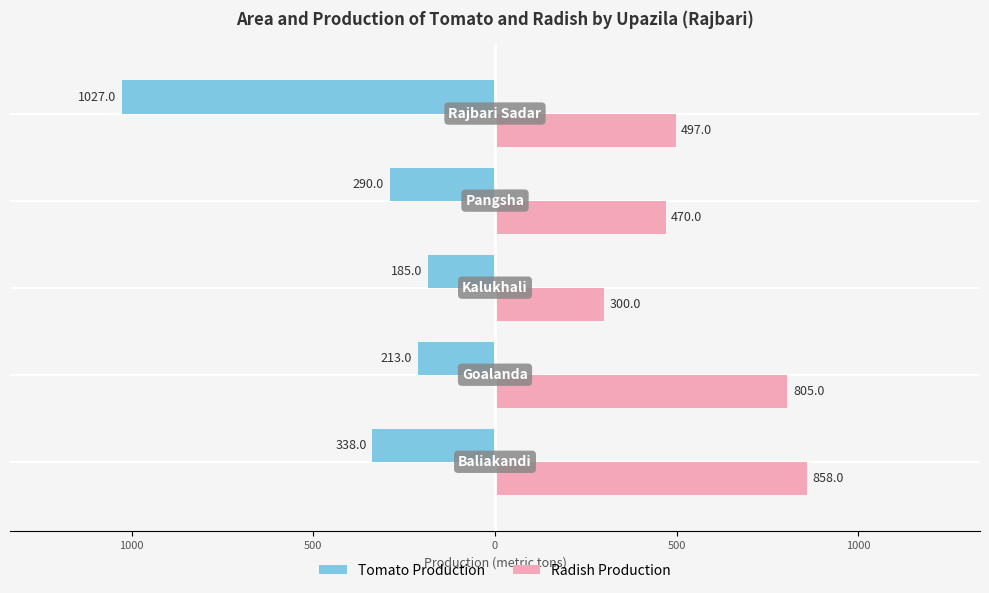

What are all the series names shown in the legend?

Tomato Production, Radish Production